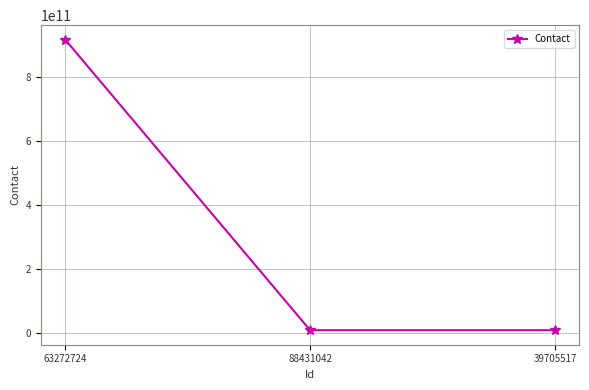

Which has a higher value, 88431042 or 63272724?

63272724